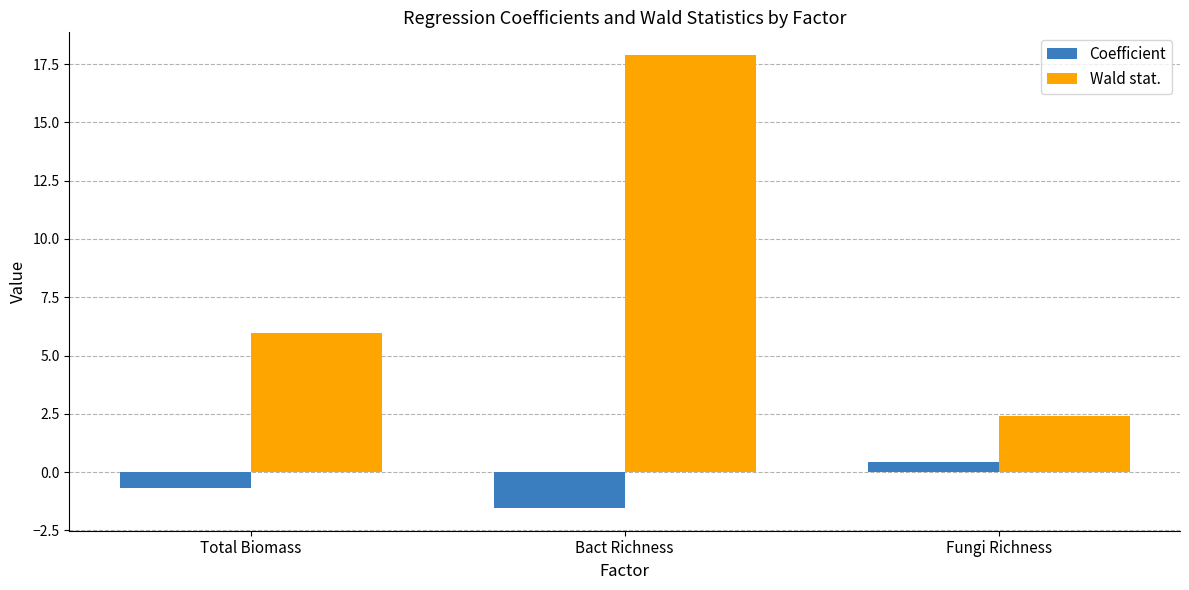

How many positive values does the Coefficient series have?

1